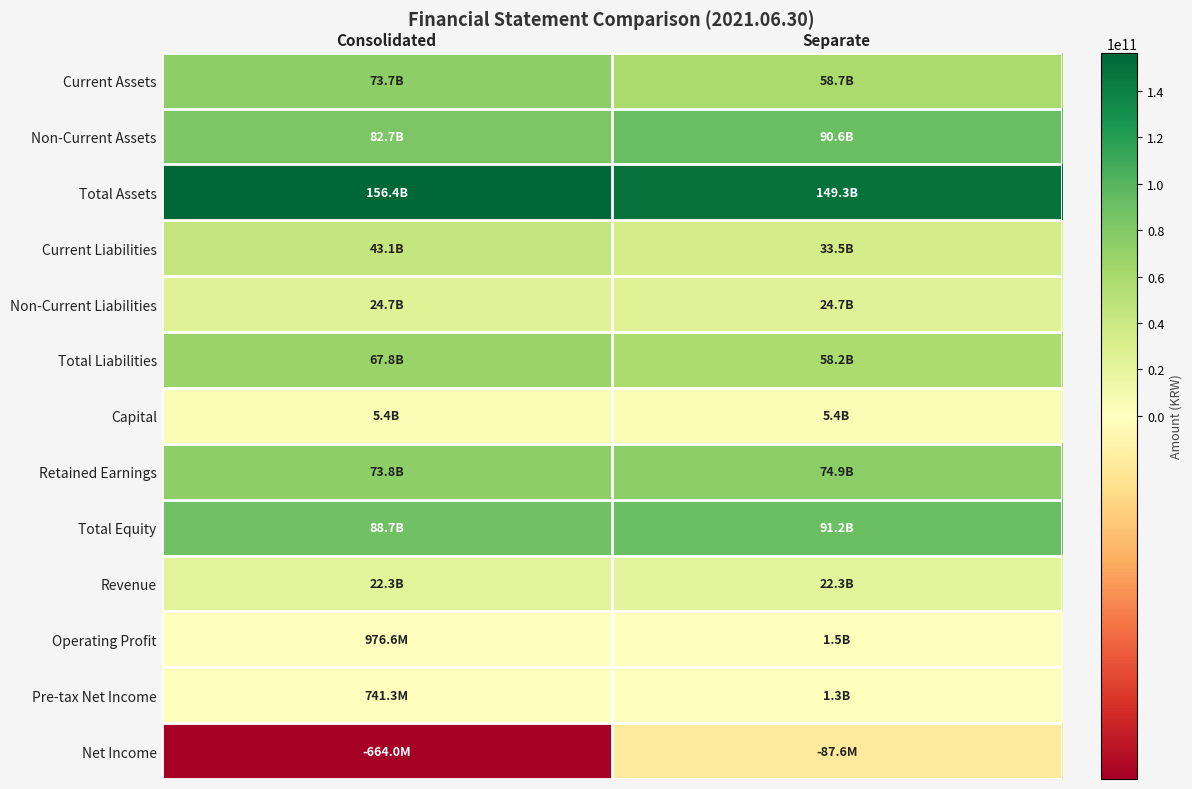

List the series in order of their peak value, lowest first.

Net Income, Pre-tax Net Income, Operating Profit, Capital, Revenue, Non-Current Liabilities, Current Liabilities, Total Liabilities, Current Assets, Retained Earnings, Non-Current Assets, Total Equity, Total Assets